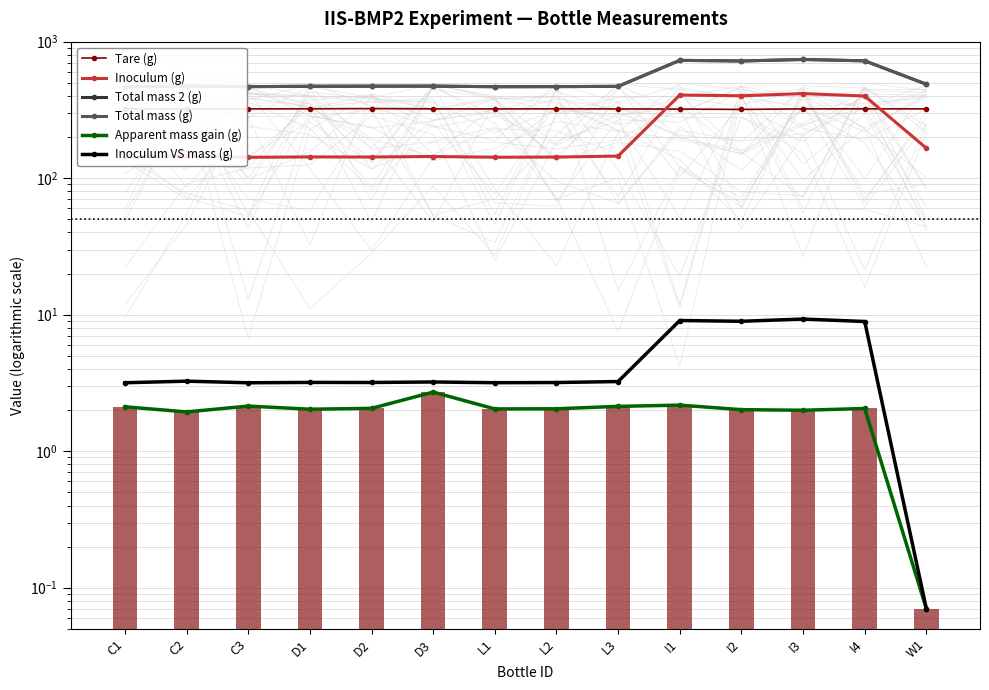

What position from the right is I1?

5